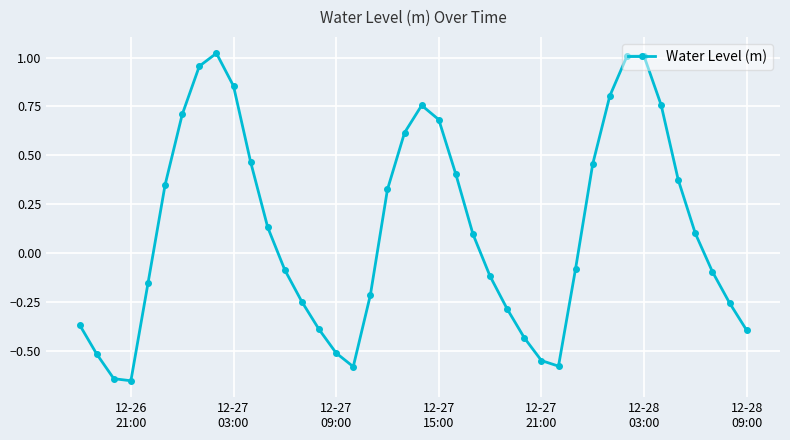

How many points are lower than both their immediate neighbors (excluding endpoints)?

3